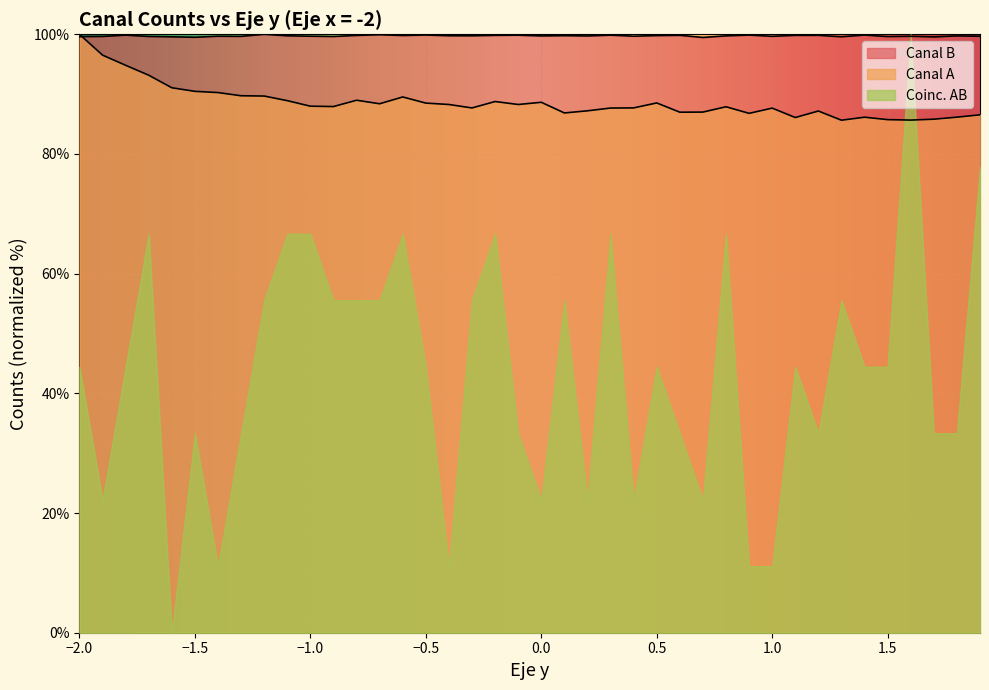

At 0.5, list the series in order from smallest to largest.

Coinc. AB, Canal A, Canal B